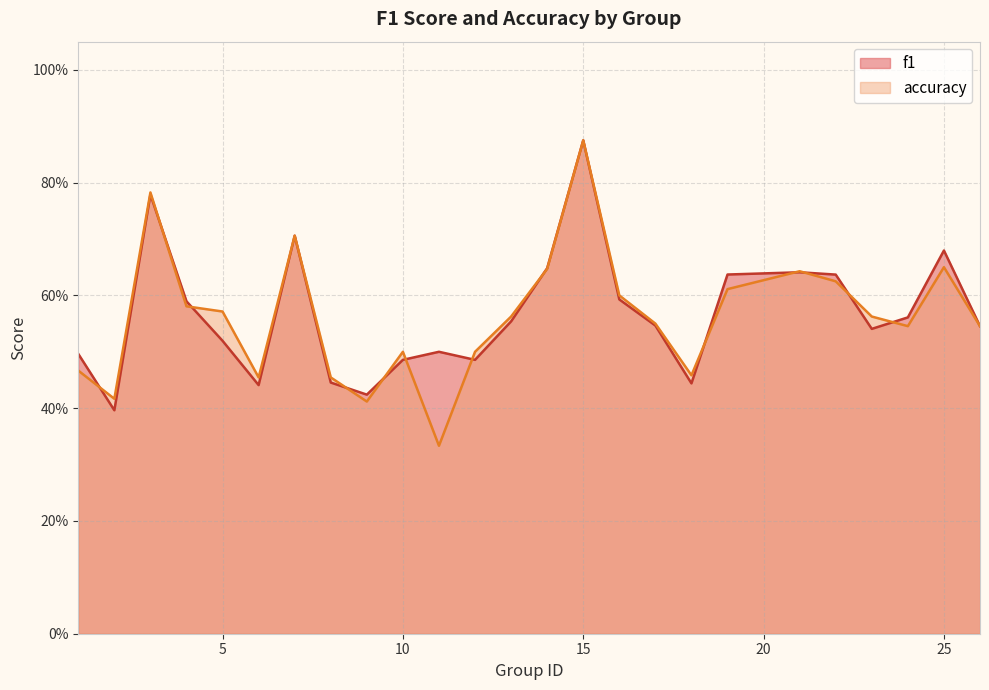

Which series has the largest total across all categories?

f1